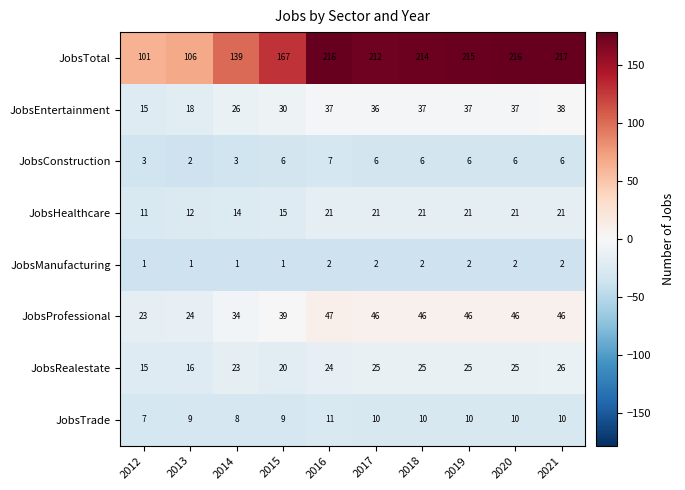

Is it true that JobsConstruction equals 6 at 2019?

True